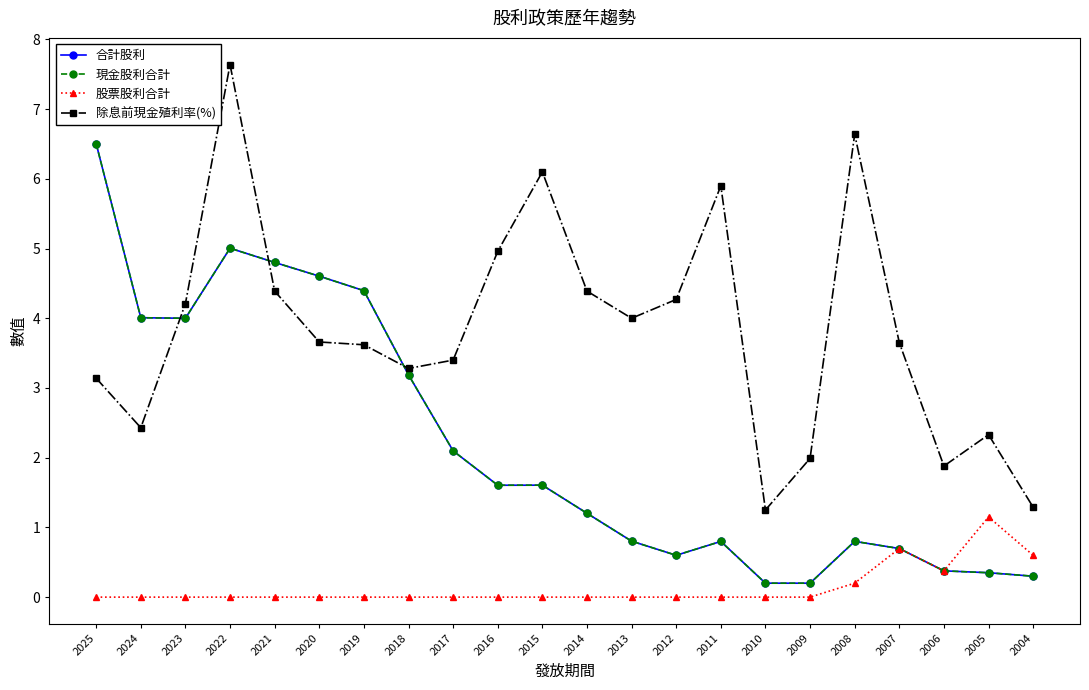

Rank the series at 2025 from lowest to highest value.

股票股利合計, 除息前現金殖利率(%), 合計股利, 現金股利合計